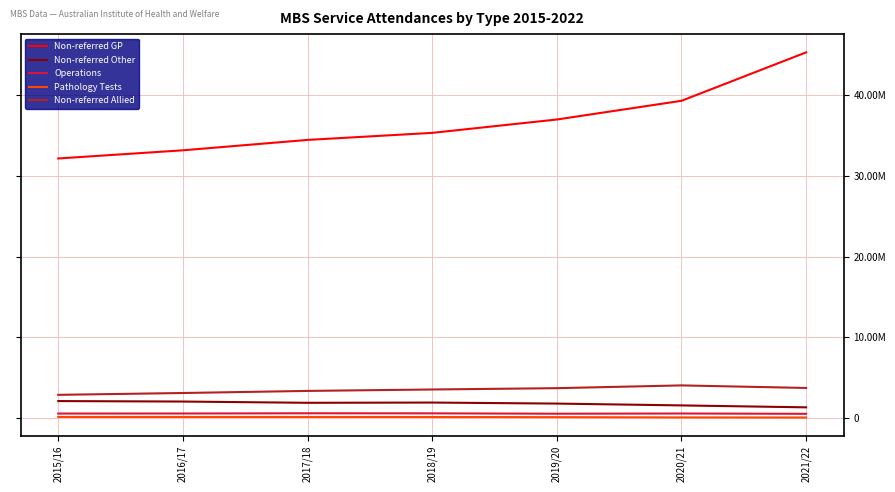

Which label corresponds to the smallest value in the chart?

2021/22